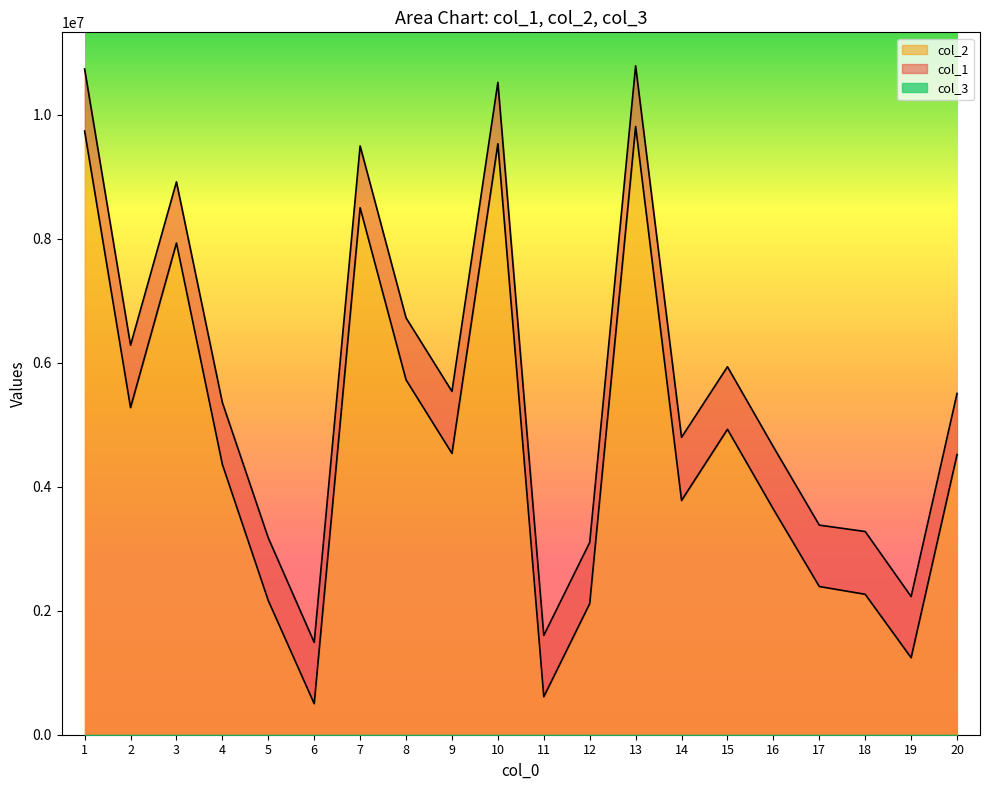

True or false: col_2 and col_1 intersect in this chart.

False